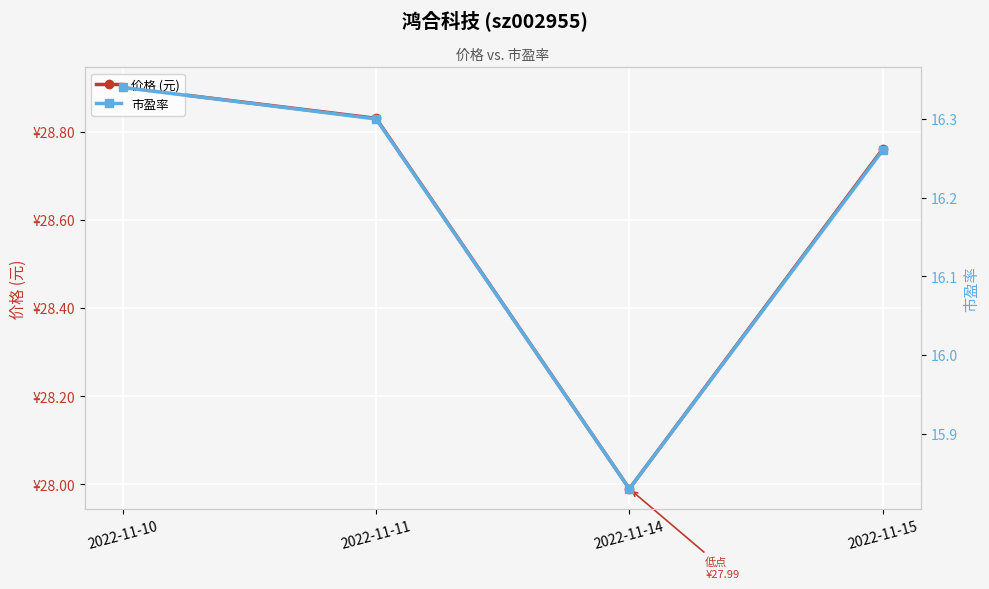

The 价格 (元) series shows 41.9 at 2022-11-10. True or false?

False